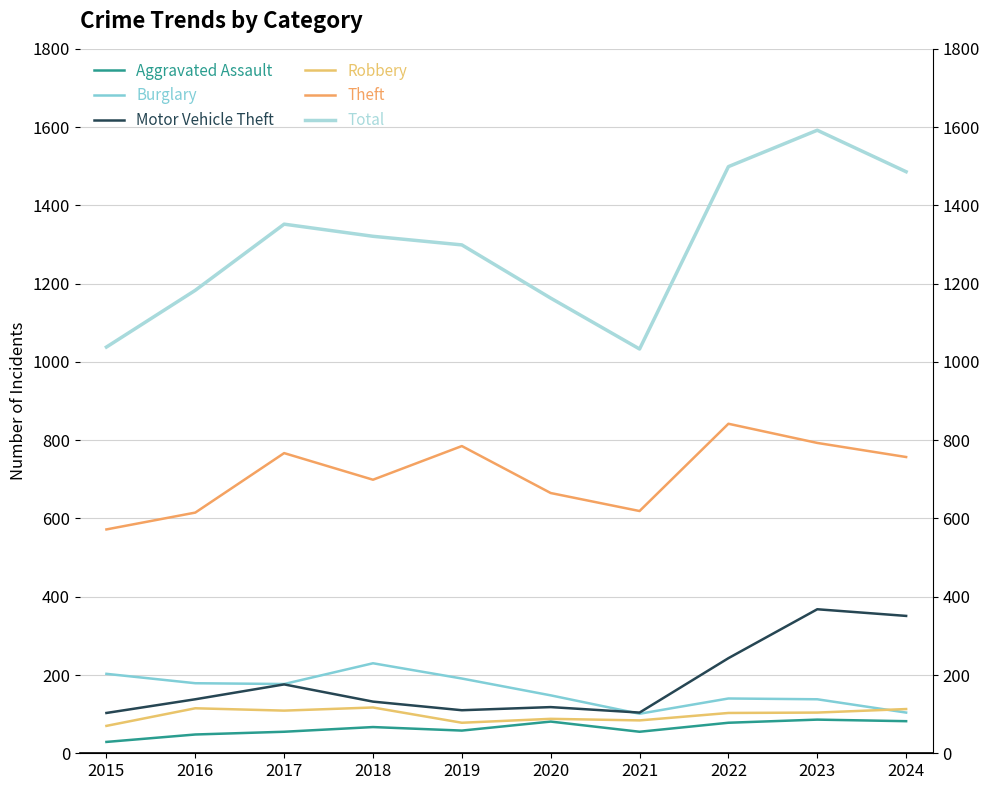

What is the value of the Burglary point at the 7th from the left?

101